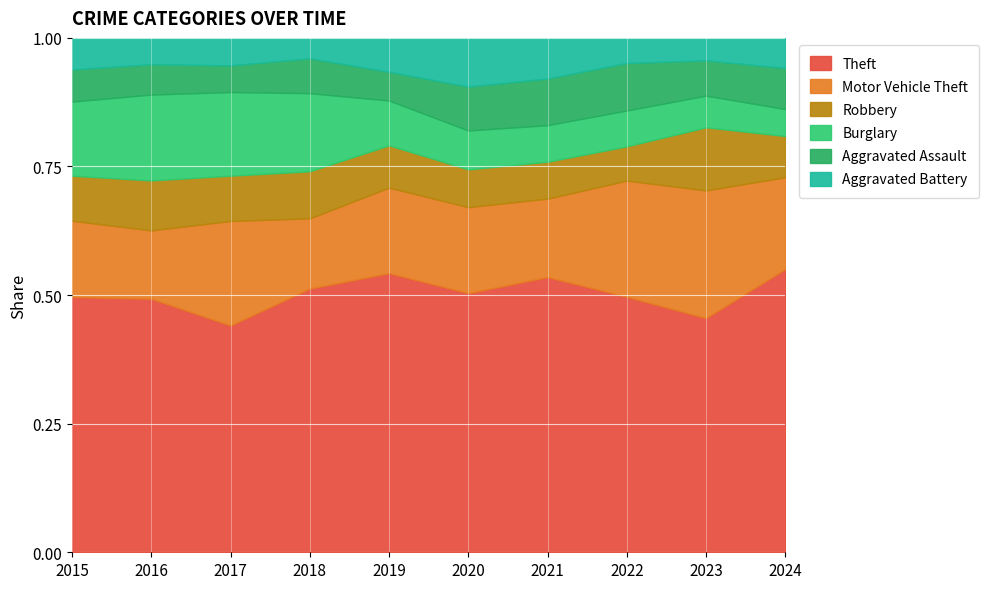

The value of Theft at 2018 is 0.7. True or false?

False